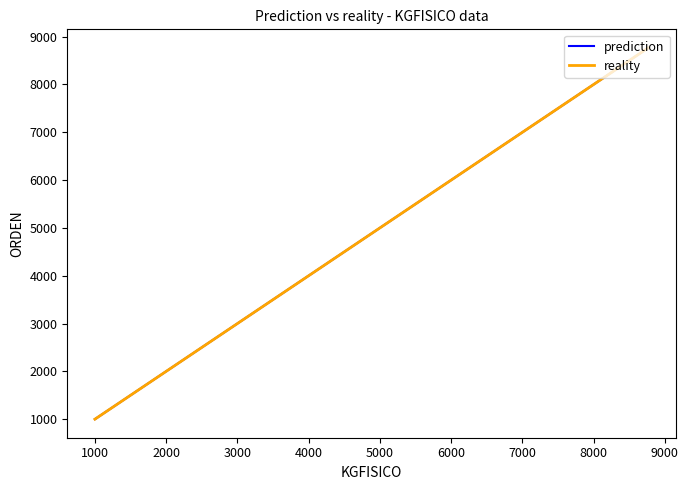

Rank the series by their maximum value, from highest to lowest.

prediction, reality